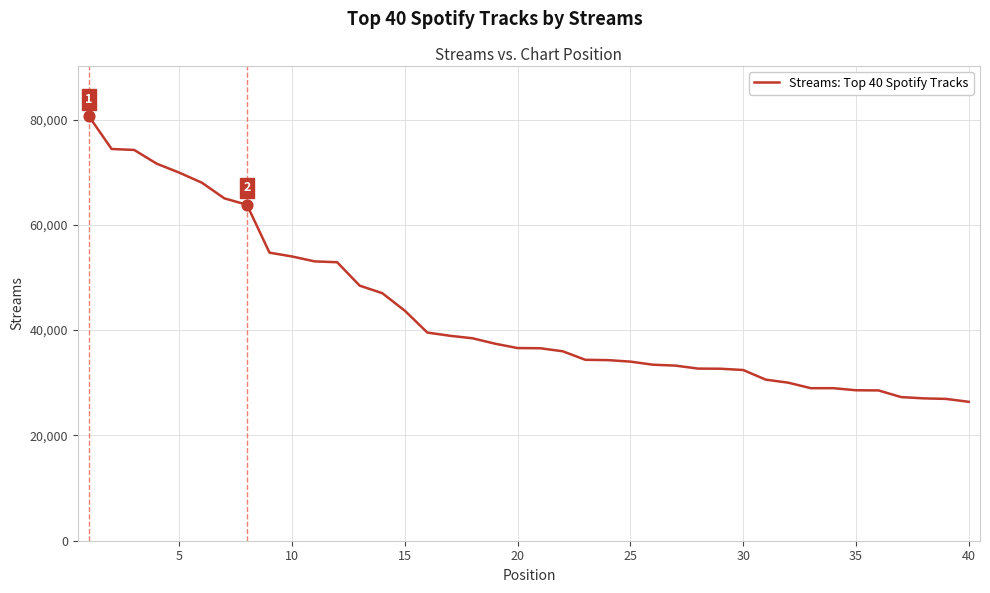

What is the minimum value shown in the chart?

26384